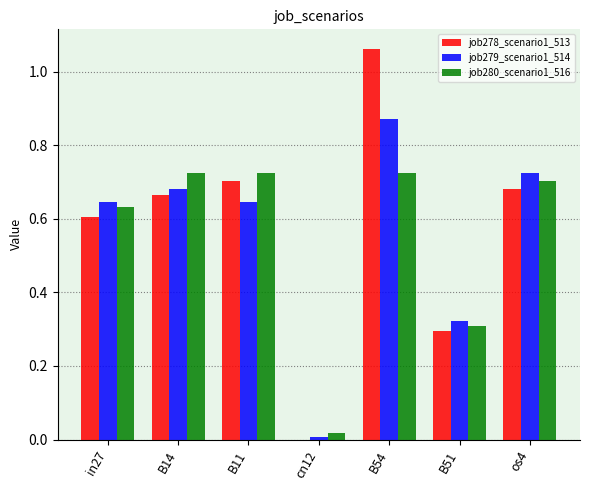

Which series has the largest total across all categories?

job278_scenario1_513